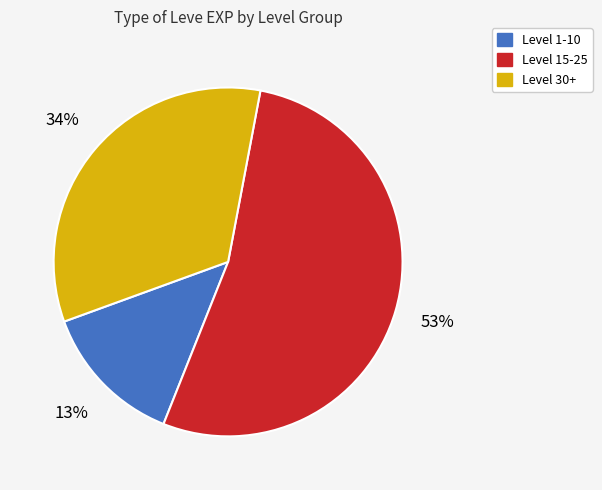

Does any single category account for the majority?

Yes